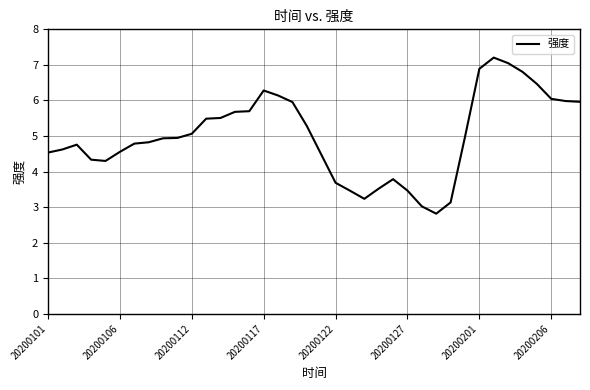

What is the maximum value shown in the chart?

7.2